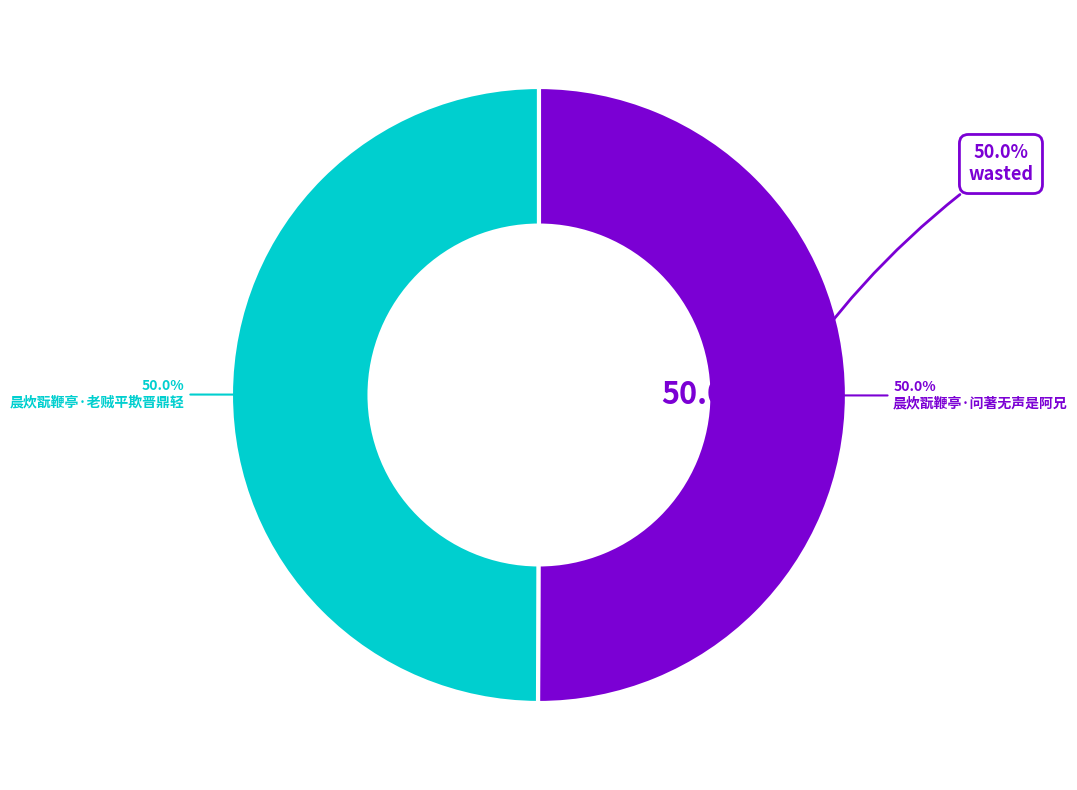

Rank the categories by value from highest to lowest.

晨炊翫鞭亭·问著无声是阿兄, 晨炊翫鞭亭·老贼平欺晋鼎轻